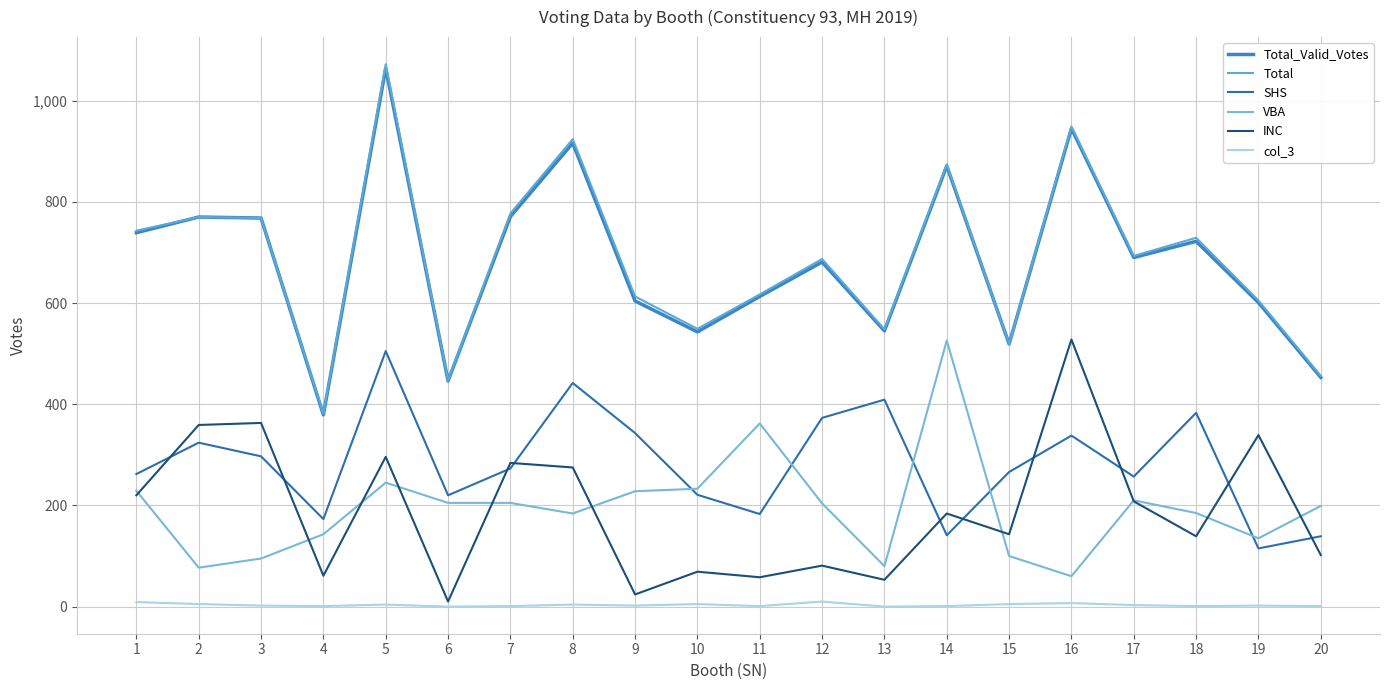

Reading left to right, list all the values displayed in this chart.

Total_Valid_Votes: 1=739	2=770	3=768	4=379	5=1064	6=446	7=771	8=916	9=604	10=543	11=613	12=681	13=545	14=871	15=519	16=945	17=690	18=722	19=601	20=453
Total: 1=743	2=770	3=768	4=381	5=1072	6=447	7=777	8=924	9=613	10=549	11=617	12=687	13=548	14=874	15=519	16=949	17=693	18=729	19=605	20=456
SHS: 1=262	2=324	3=297	4=173	5=505	6=220	7=273	8=442	9=343	10=221	11=183	12=373	13=409	14=141	15=266	16=338	17=257	18=383	19=115	20=139
VBA: 1=229	2=77	3=95	4=143	5=245	6=205	7=205	8=184	9=228	10=233	11=362	12=204	13=80	14=526	15=100	16=60	17=210	18=185	19=135	20=199
INC: 1=220	2=359	3=363	4=61	5=296	6=10	7=284	8=275	9=24	10=69	11=58	12=81	13=53	14=184	15=143	16=528	17=208	18=139	19=339	20=102
col_3: 1=9	2=5	3=2	4=1	5=4	6=0	7=1	8=4	9=2	10=5	11=1	12=10	13=0	14=1	15=5	16=7	17=3	18=1	19=2	20=1